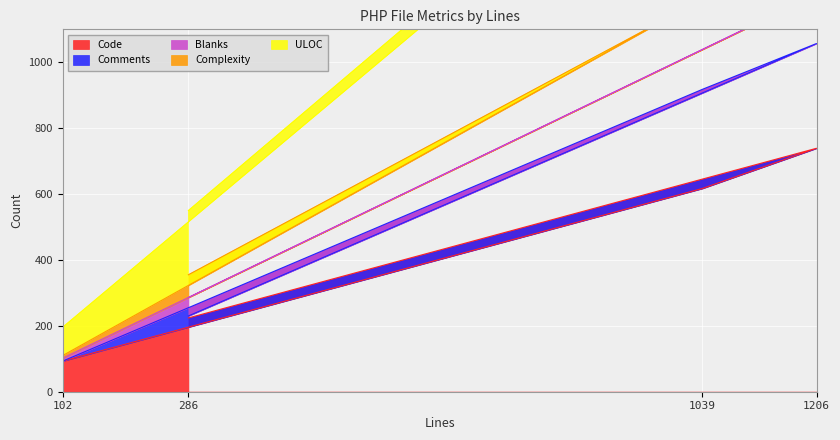

True or false: Code has more than 1 interior local peaks.

False